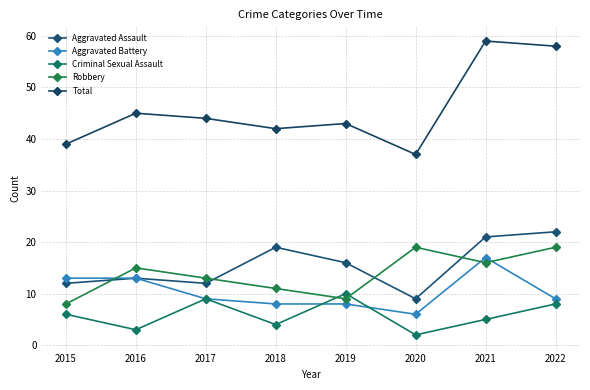

The Aggravated Battery series shows 13 at 2015. True or false?

True